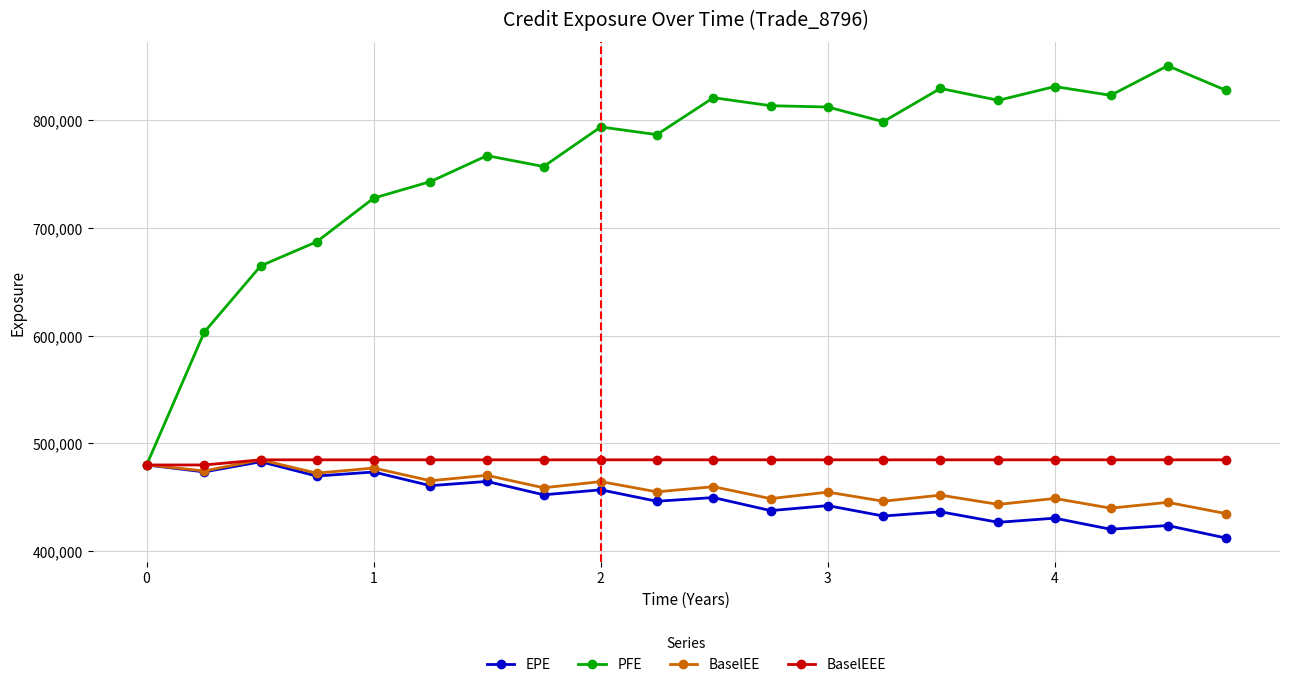

What is the minimum value shown in the chart?

412266